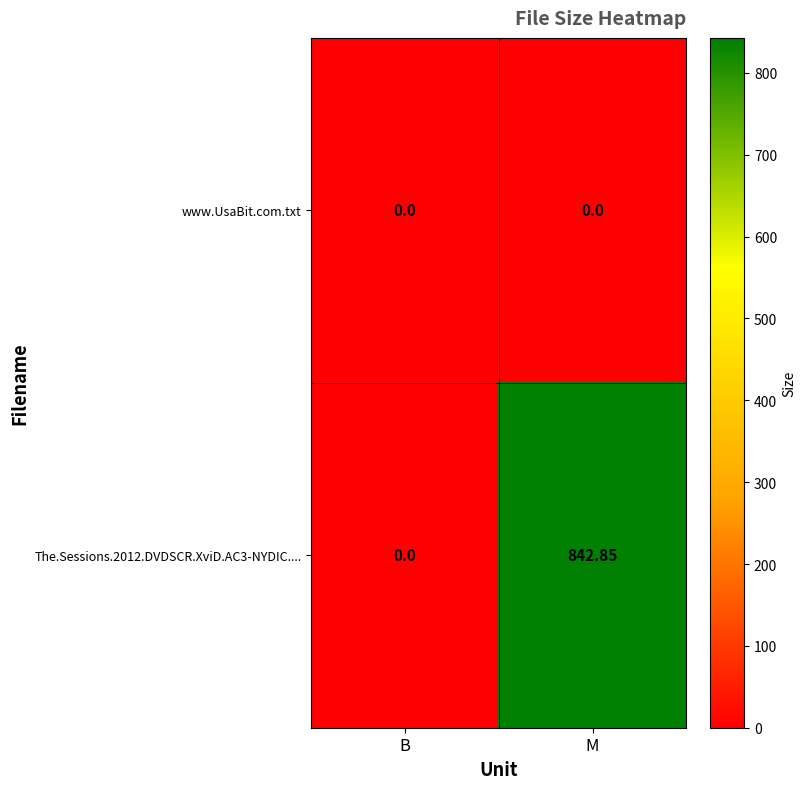

At which category is the sum across all series the highest?

M